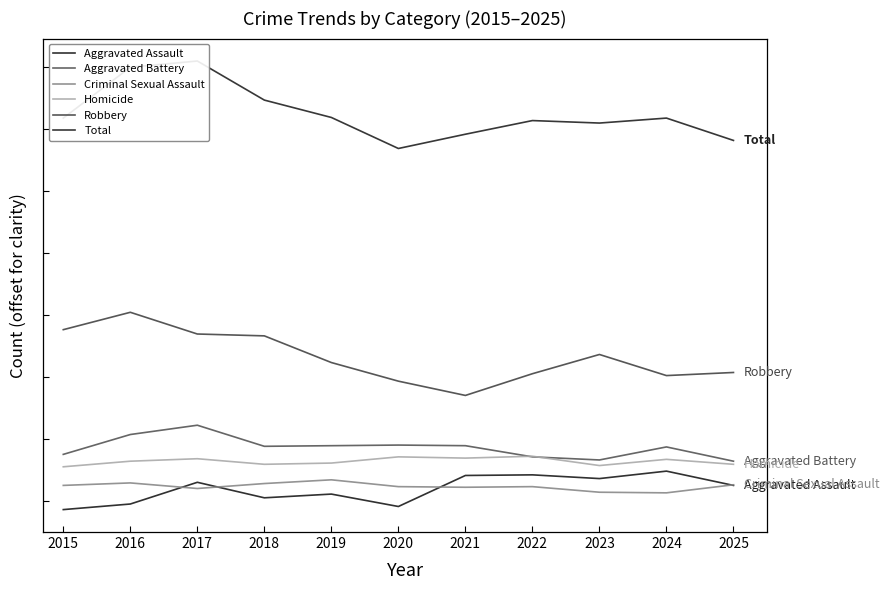

How many lines are shown in the chart?

6